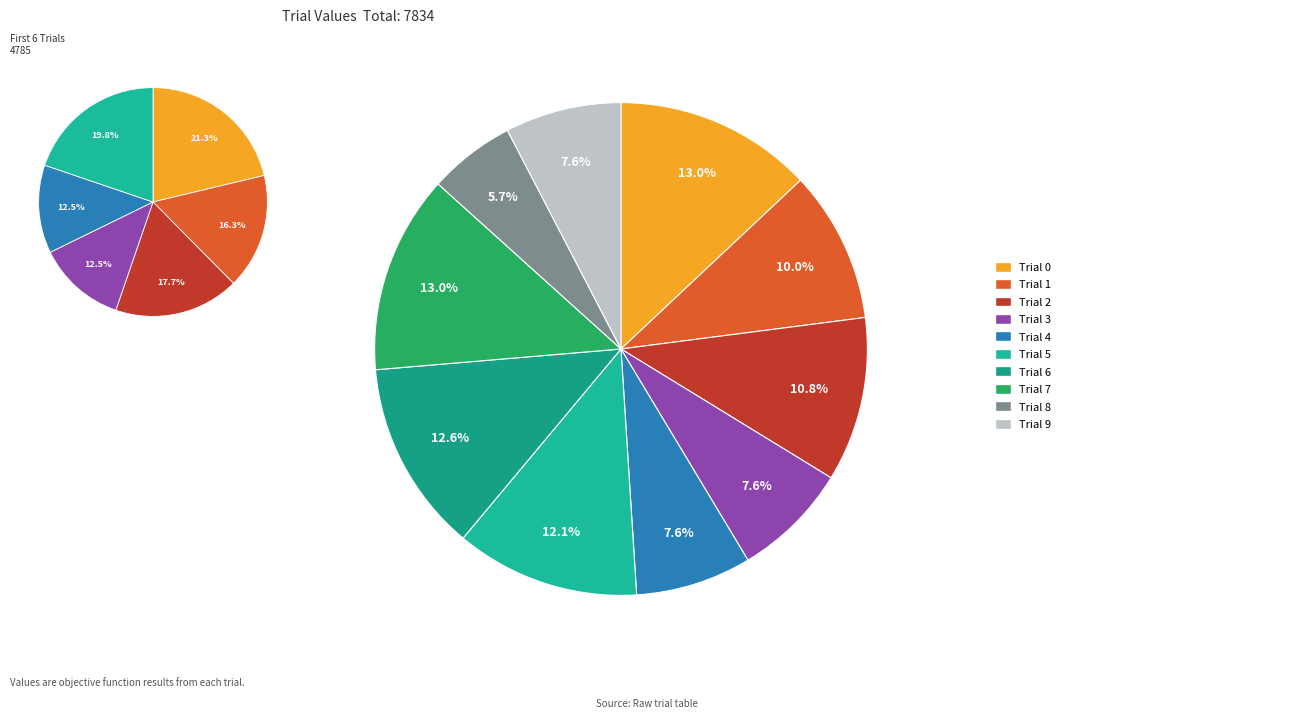

How many segments does this pie chart have?

10